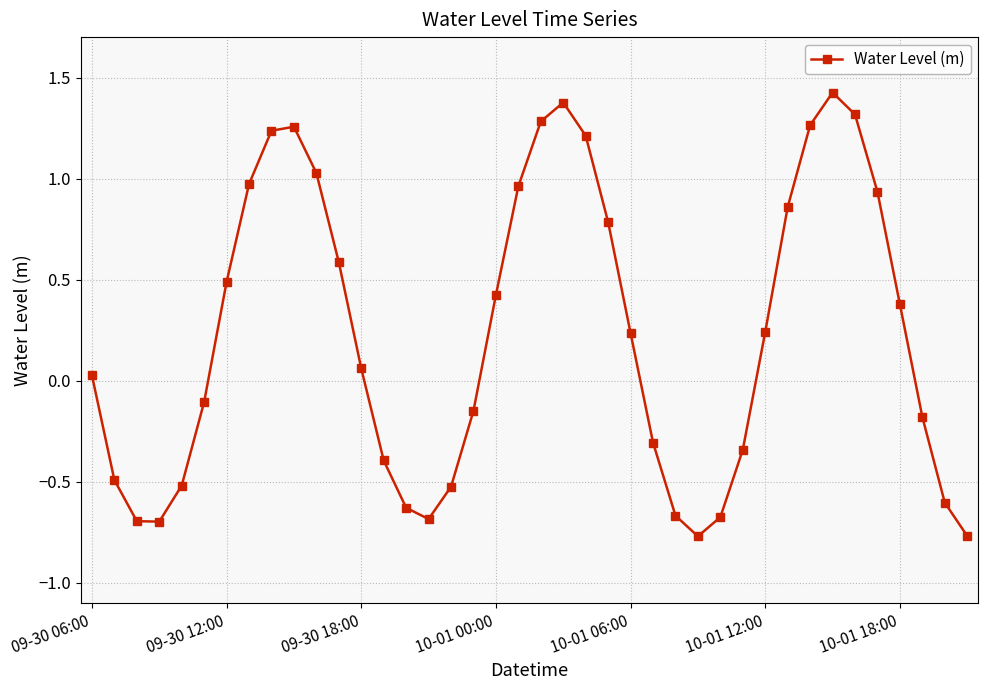

What is the maximum value shown in the chart?

1.4